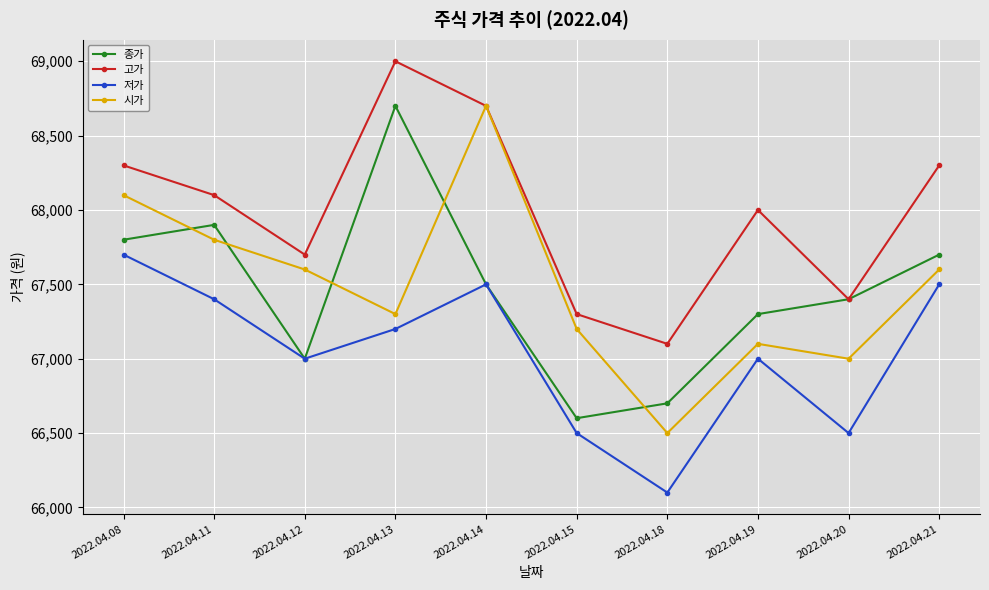

Where does the 저가 series first go above 67200?

2022.04.08